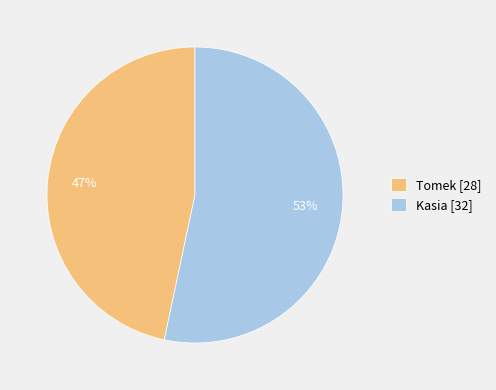

To the nearest percent, what portion does Tomek represent?

47%